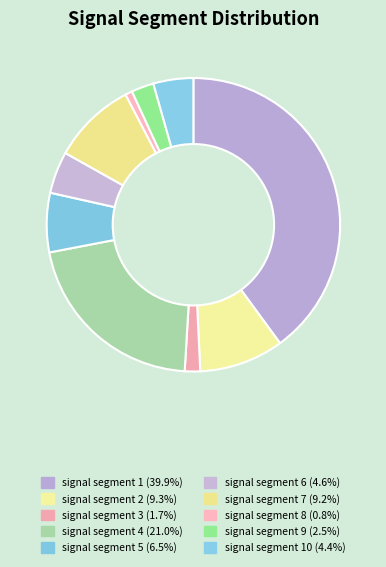

How many segments does this pie chart have?

10